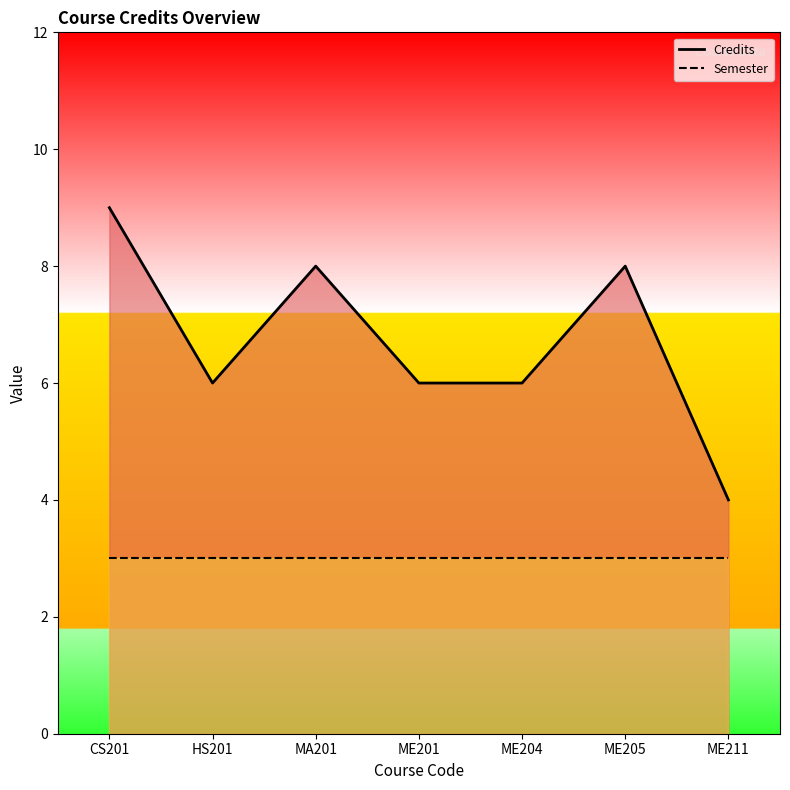

List the labels in order of Semester value, smallest first.

CS201, HS201, MA201, ME201, ME204, ME205, ME211